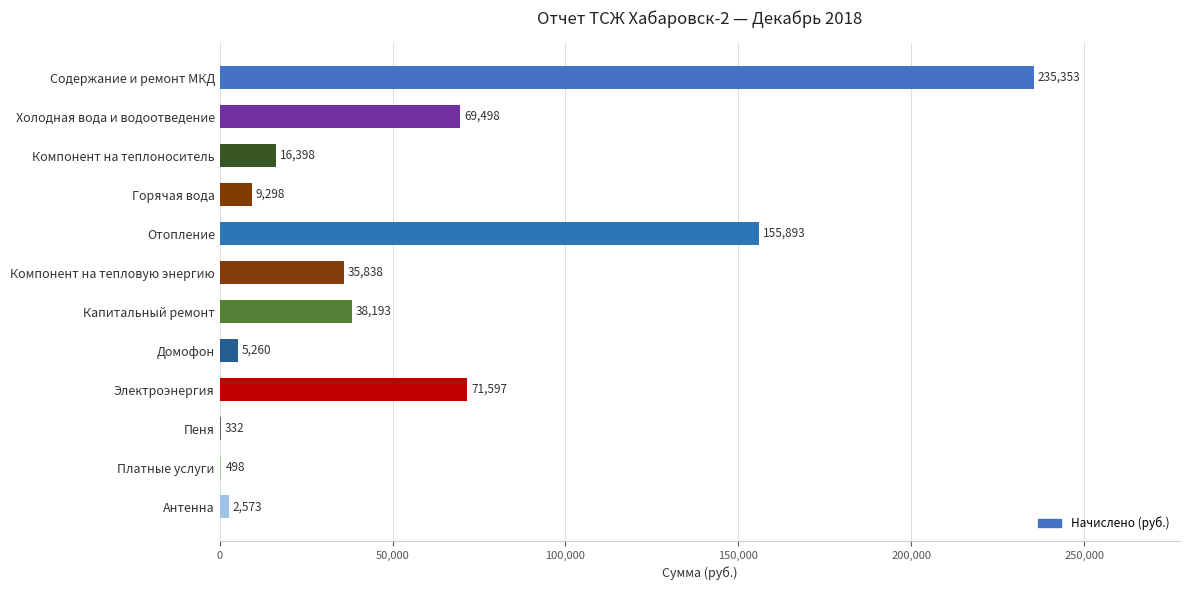

What is the ratio of the value at Холодная вода и водоотведение to the value at Горячая вода?

7.5